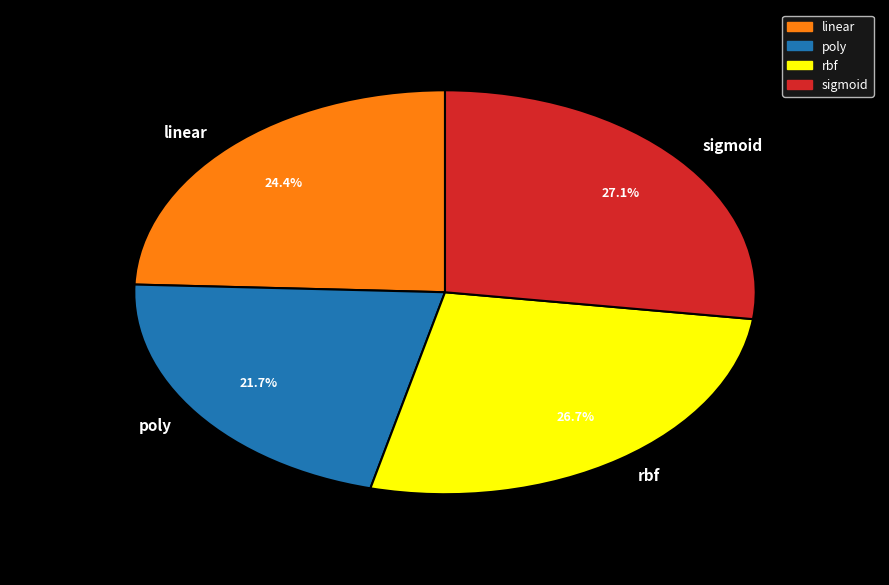

What is the smallest slice in the pie chart?

poly